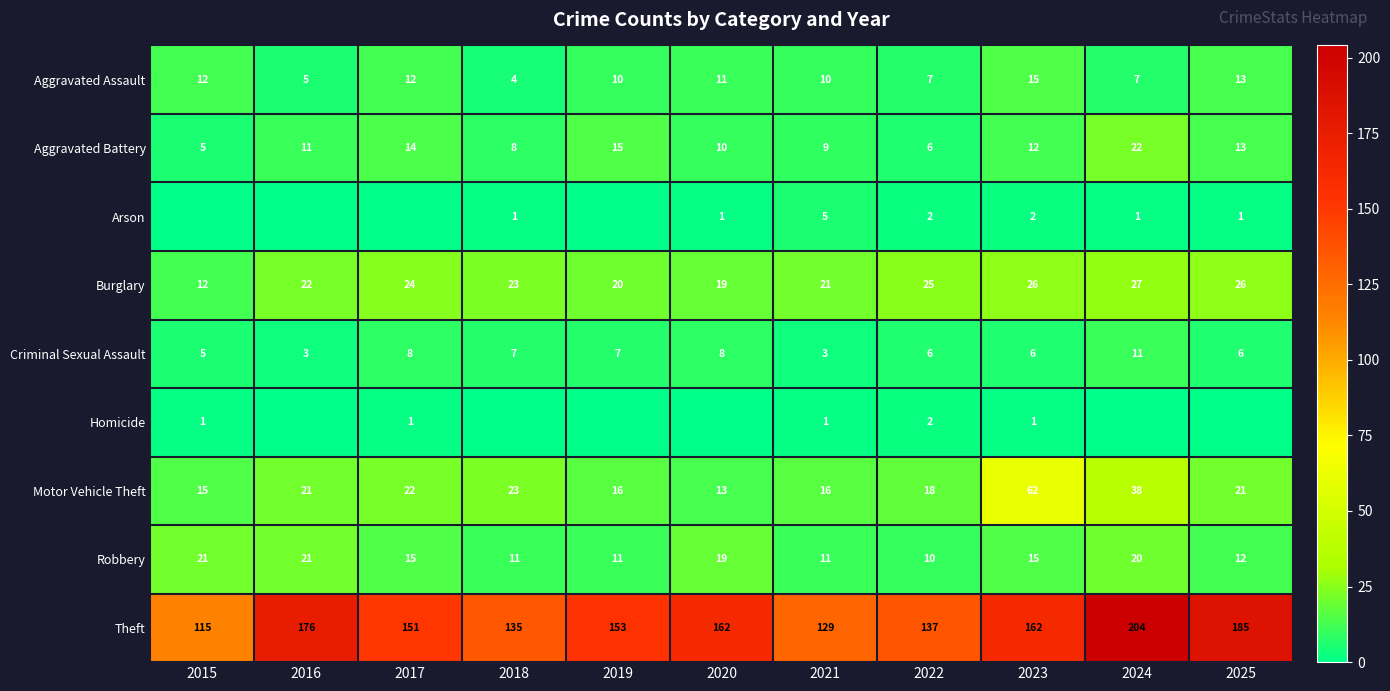

What is the approximate value of Burglary at 2019, to the nearest 10?

20